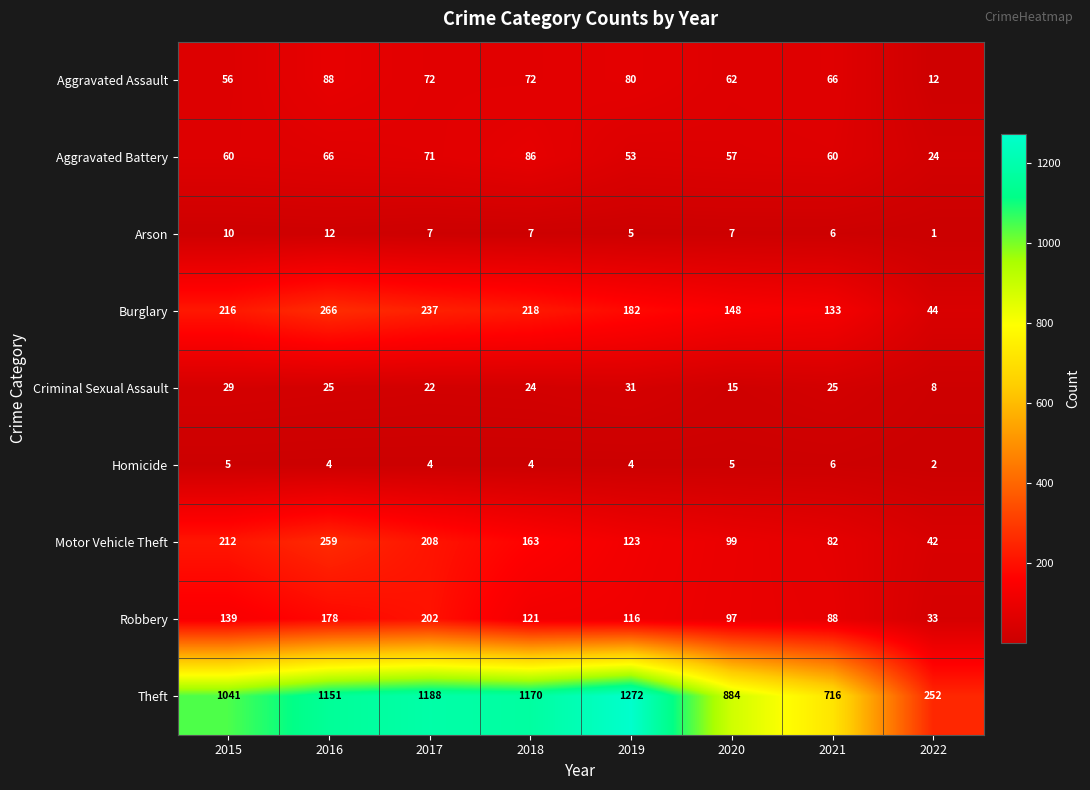

Rank the series at 2018 from lowest to highest value.

Homicide, Arson, Criminal Sexual Assault, Aggravated Assault, Aggravated Battery, Robbery, Motor Vehicle Theft, Burglary, Theft